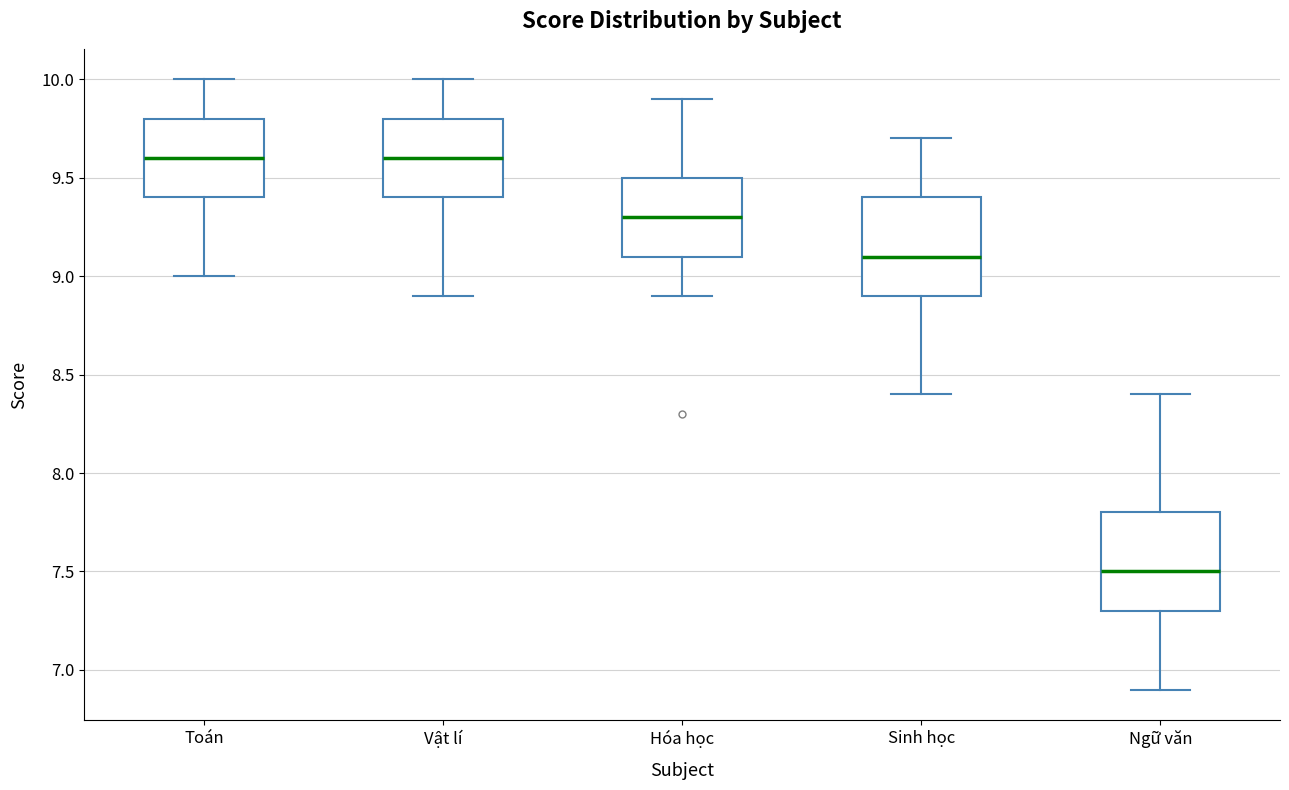

Where does the lower whisker of the box for Toán end on the y-axis? The values are not printed on the chart, so give them approximately, as read against the axis.

9.0